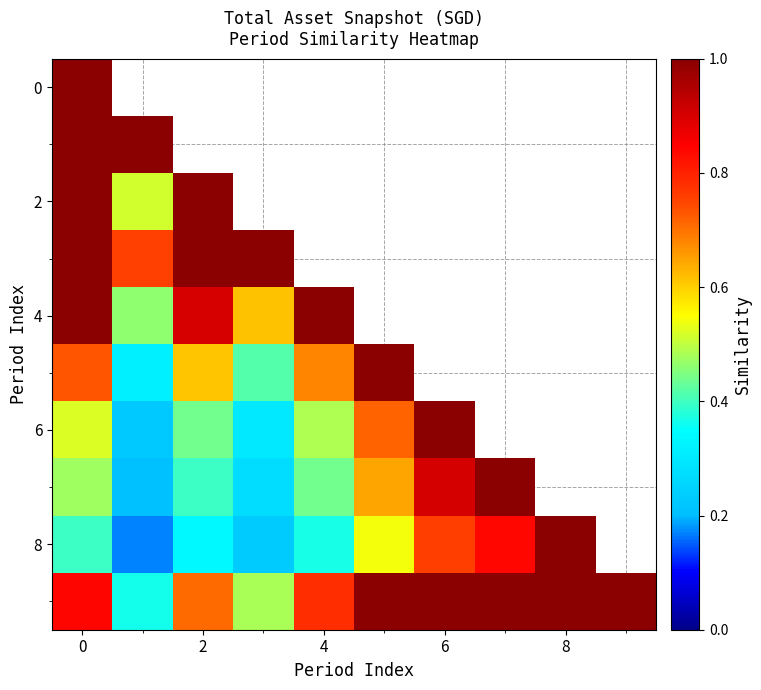

What value does the row_8 series have at 8?

1.0